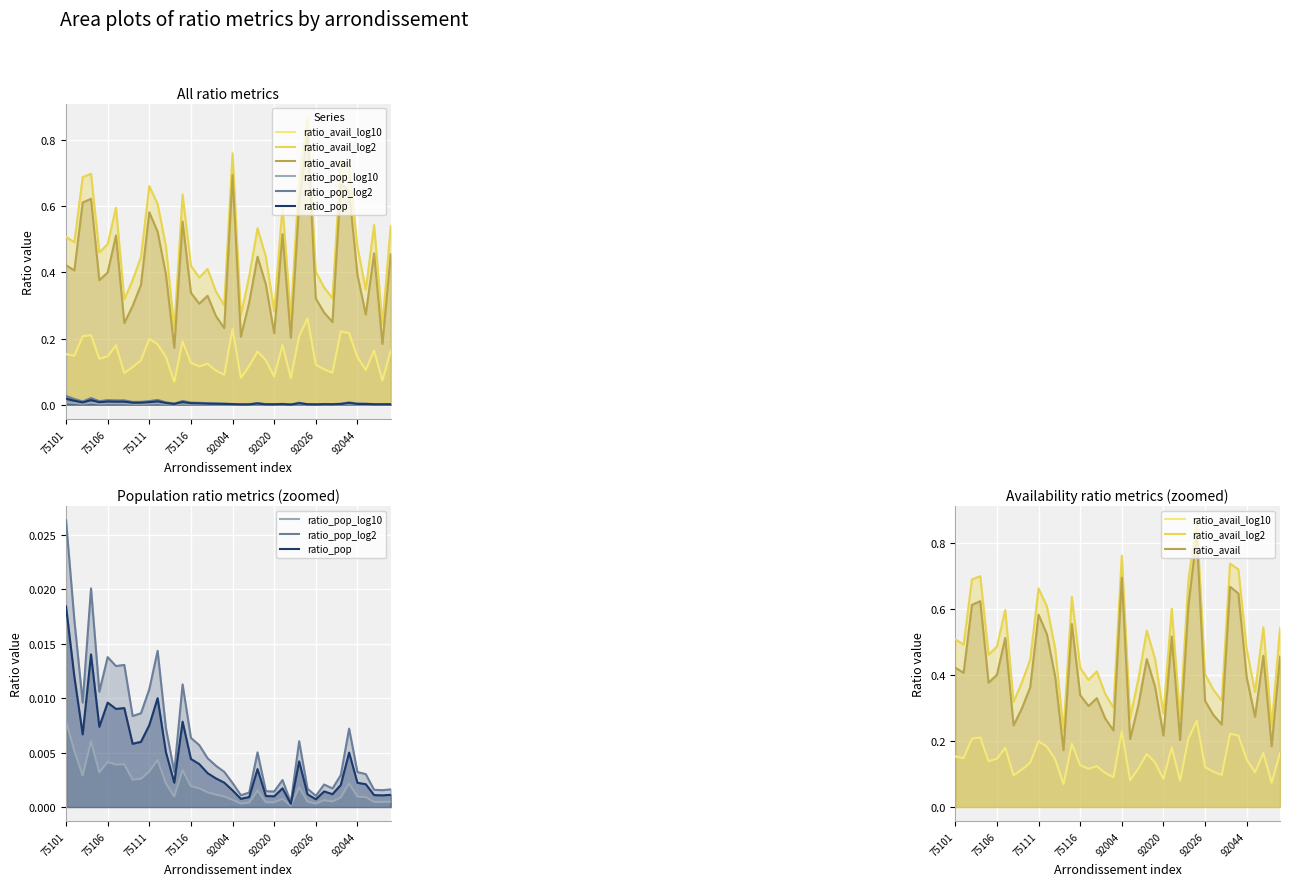

What is the label of the 36th point from the right?

92004